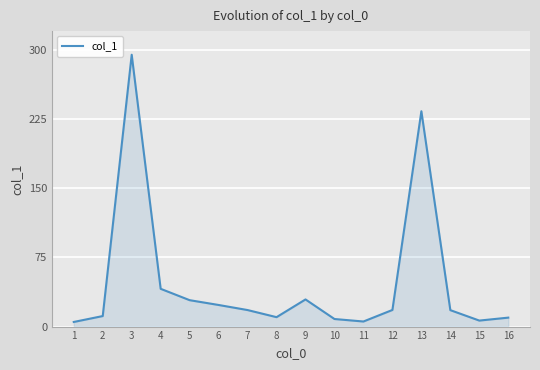

What is the greatest value displayed?

294.4